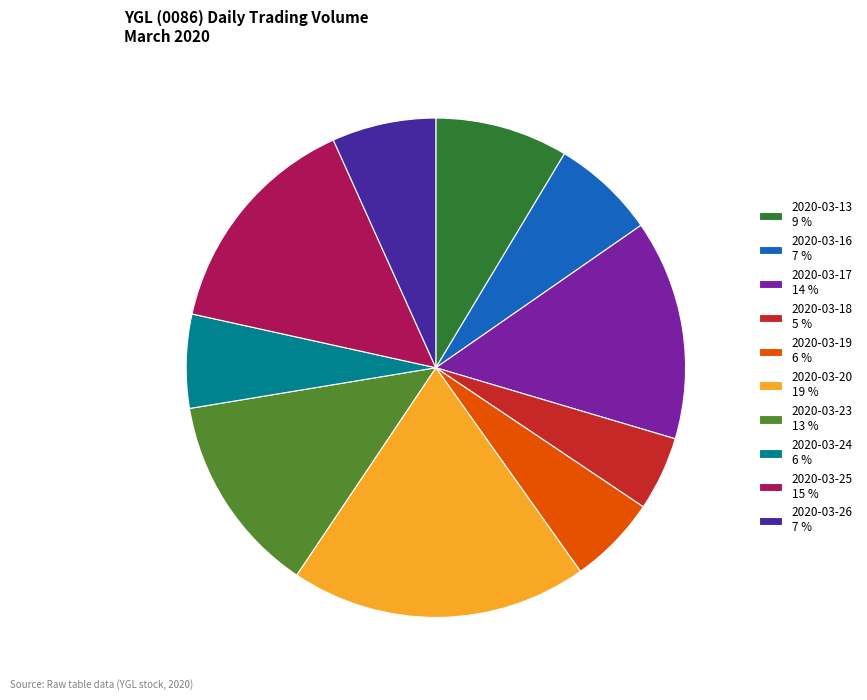

Is it true that 2020-03-26 is 7% of the pie?

True